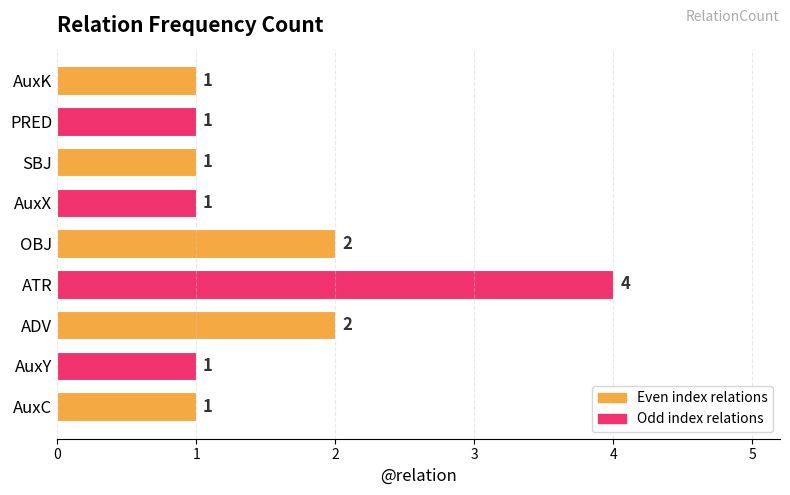

True or false: the data shows 1 at AuxX.

True